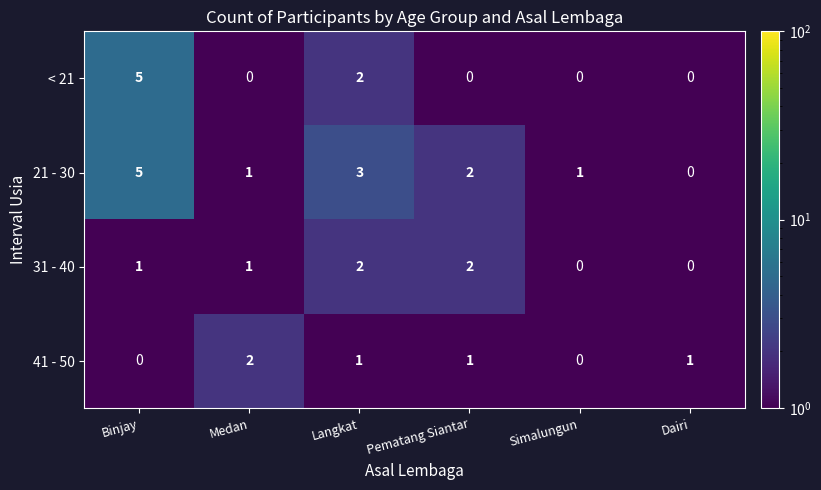

At which category does the chart reach its peak across all series?

Binjay